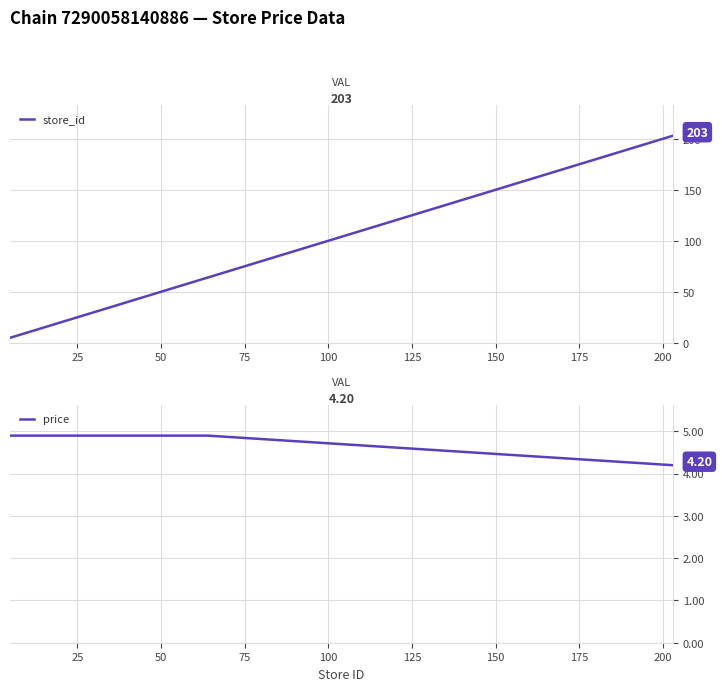

What are all the series names shown in the legend?

store_id, price